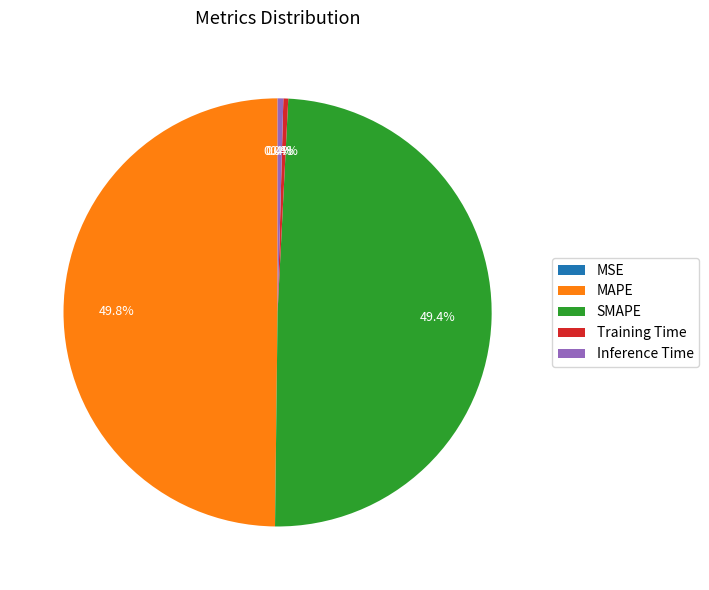

Between Training Time and SMAPE, which is larger?

SMAPE